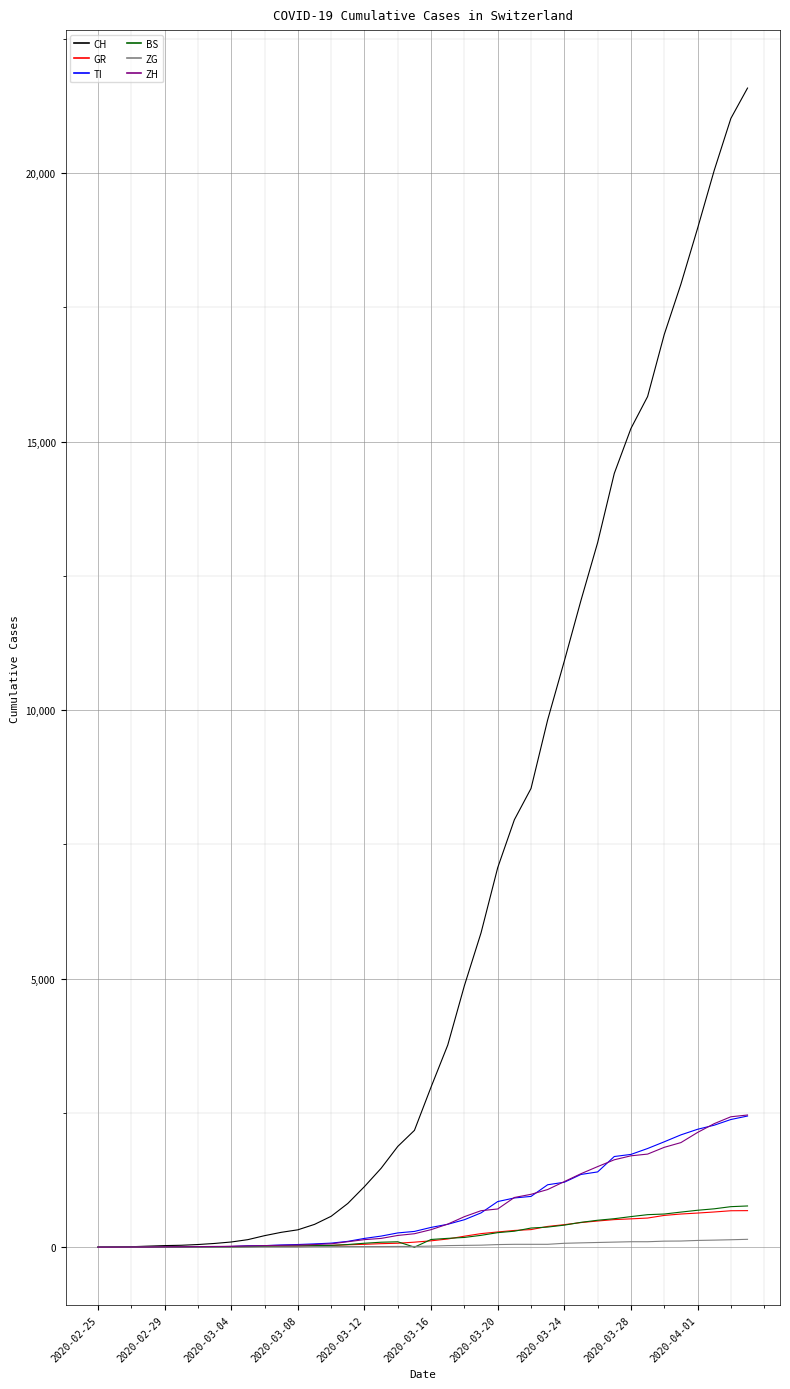

Which series has the largest range (max minus min)?

CH